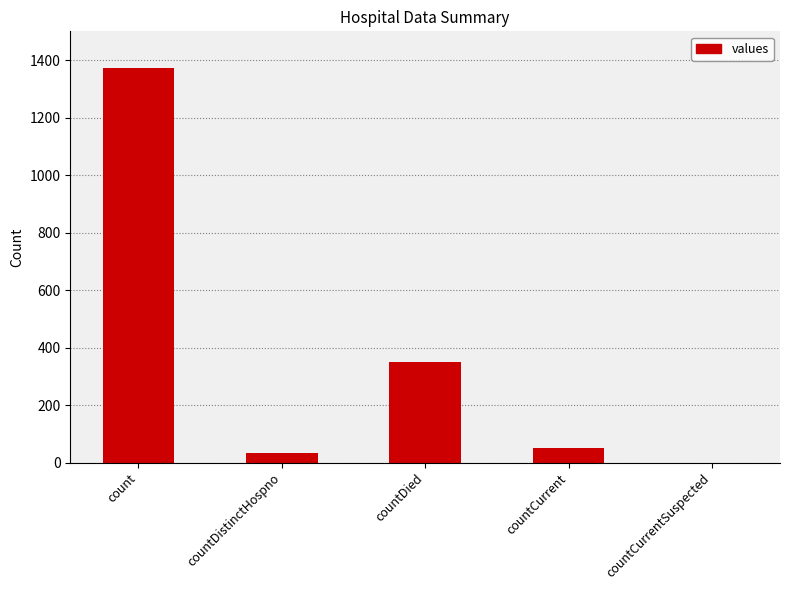

What is the approximate value at countDistinctHospno?

33